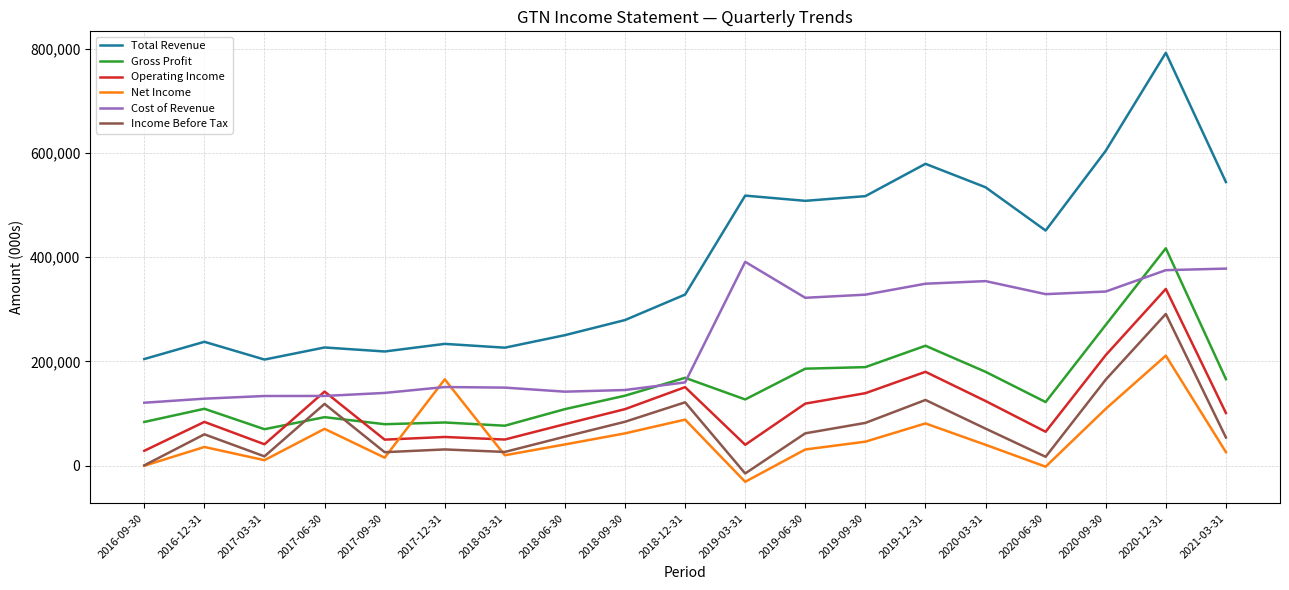

What are all the series names shown in the legend?

Total Revenue, Gross Profit, Operating Income, Net Income, Cost of Revenue, Income Before Tax